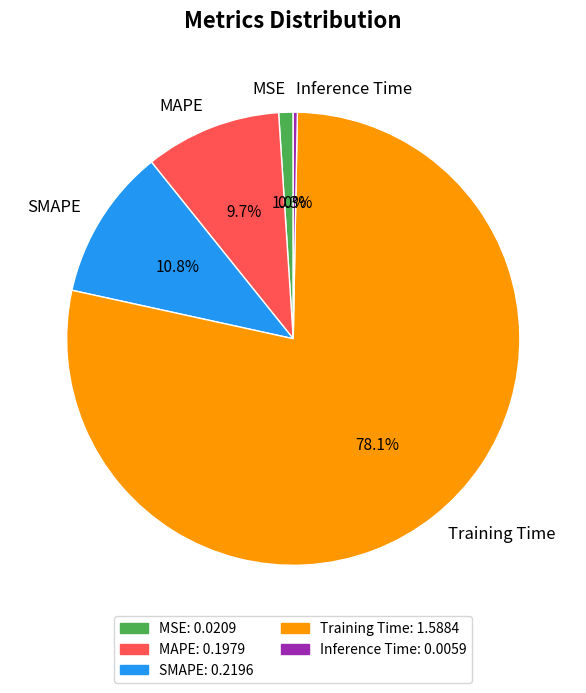

Rank the categories by value from highest to lowest.

Training Time, SMAPE, MAPE, MSE, Inference Time